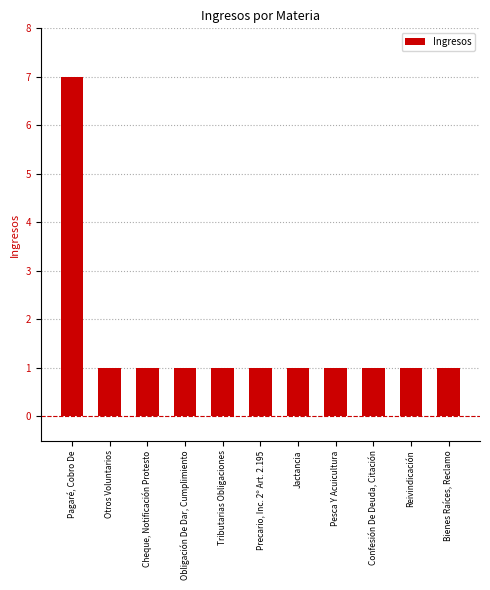

The chart shows a value of 1 at Bienes Raíces, Reclamo. True or false?

True